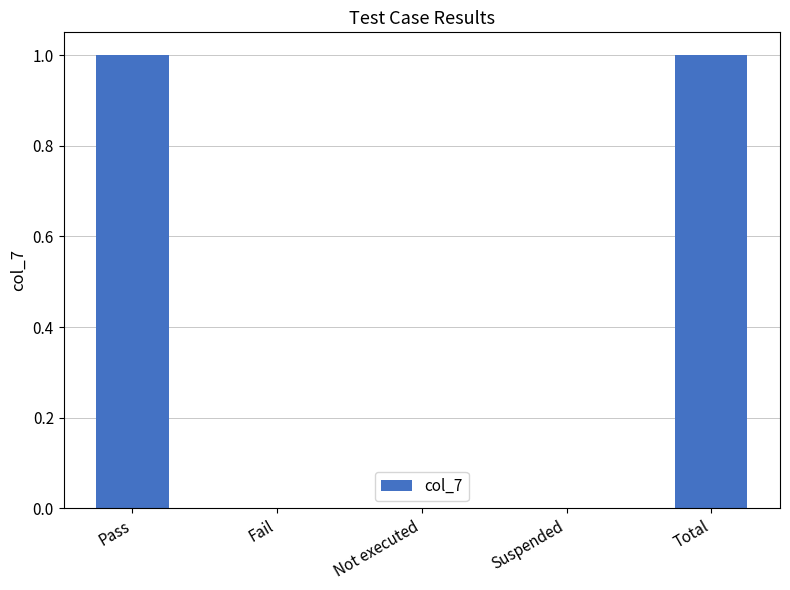

The chart shows a value of 1 at Pass. True or false?

True